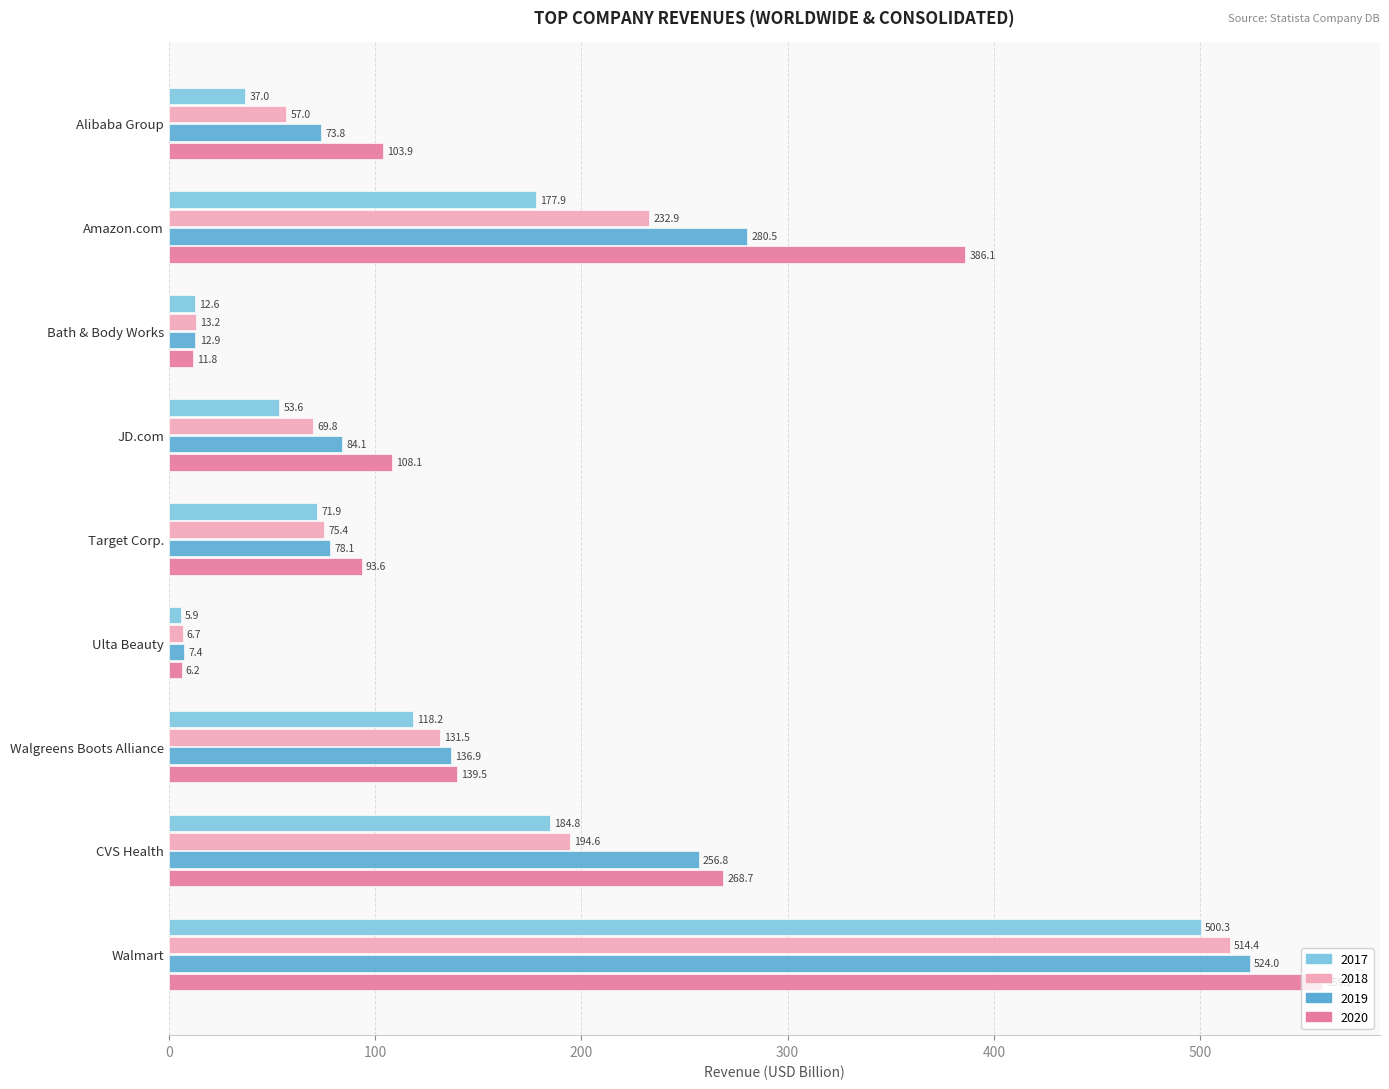

The 2020 series shows 223.8 at Amazon.com. True or false?

False